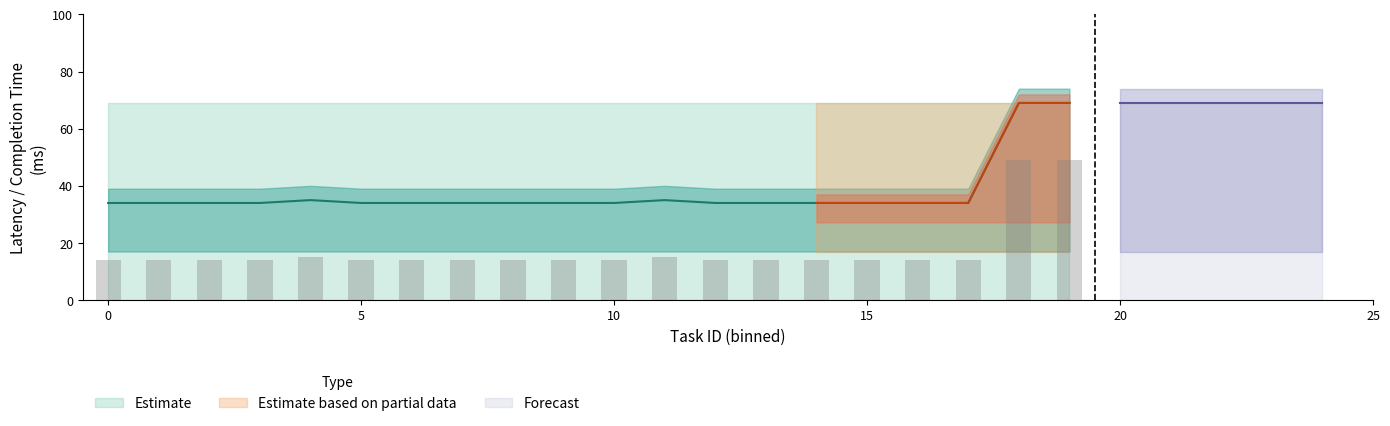

The value of avg_completion at 16 is 21. True or false?

False